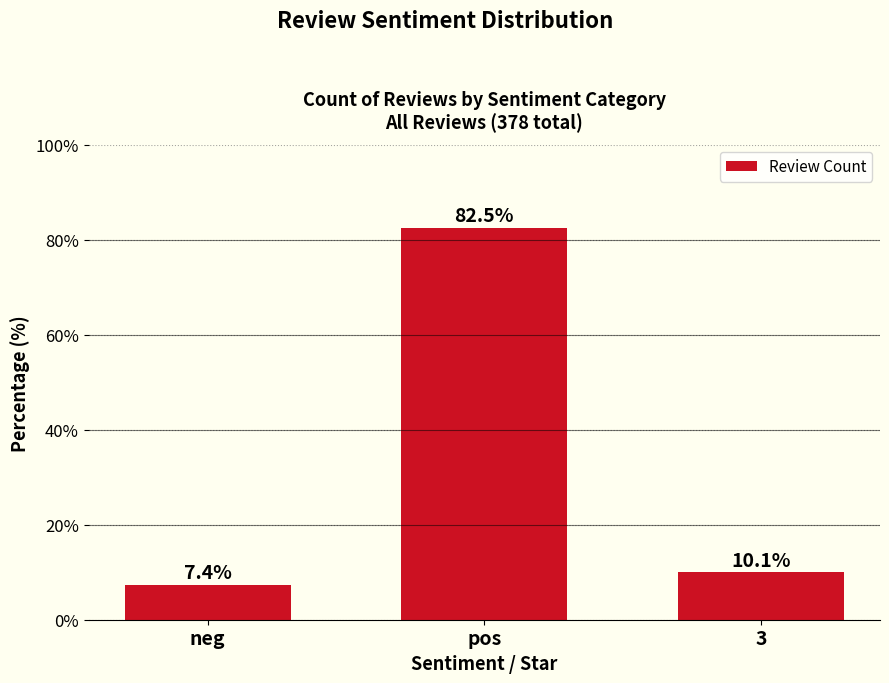

Reading left to right, list all the values displayed in this chart.

neg=7.4	pos=82.5	3=10.1